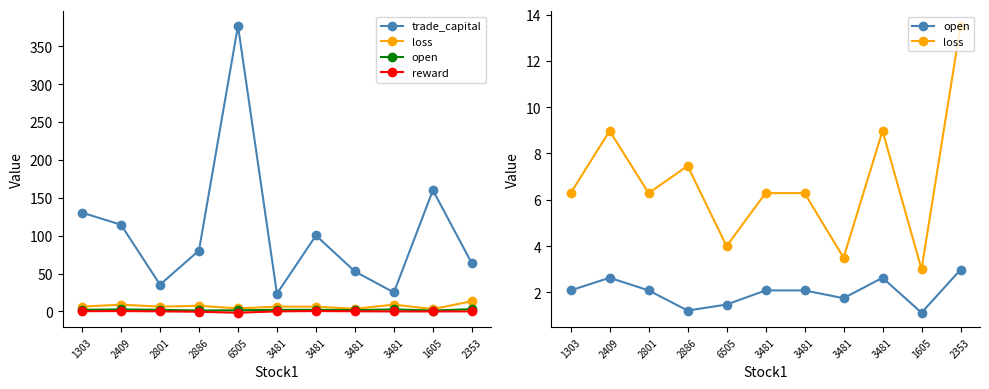

What are all the series names shown in the legend?

trade_capital, loss, open, reward